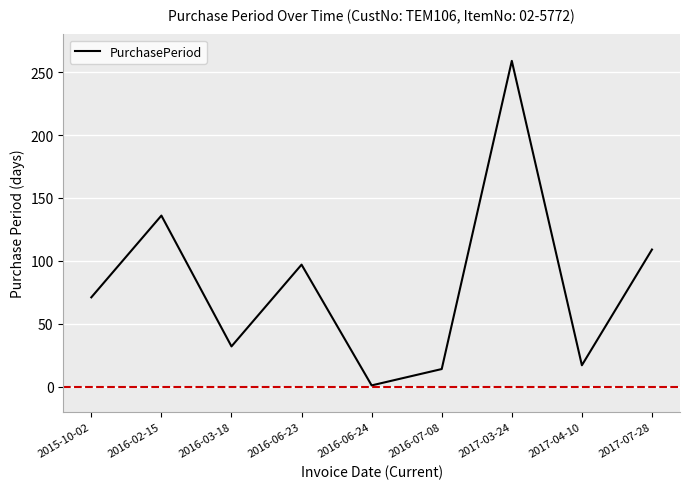

List the labels in order of value, smallest first.

2016-06-24, 2016-07-08, 2017-04-10, 2016-03-18, 2015-10-02, 2016-06-23, 2017-07-28, 2016-02-15, 2017-03-24